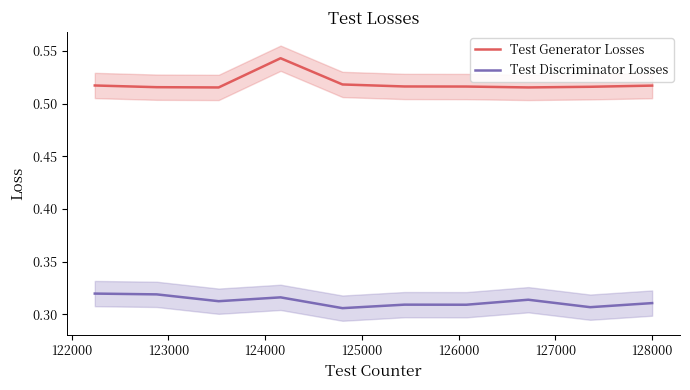

True or false: Test Generator Losses and Test Discriminator Losses intersect in this chart.

False